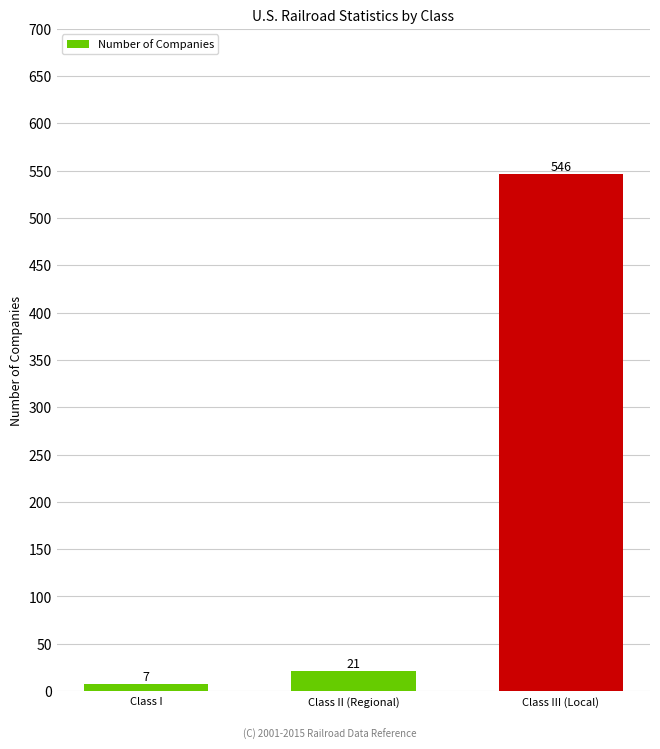

List the labels in order of value, largest first.

Class III (Local), Class II (Regional), Class I